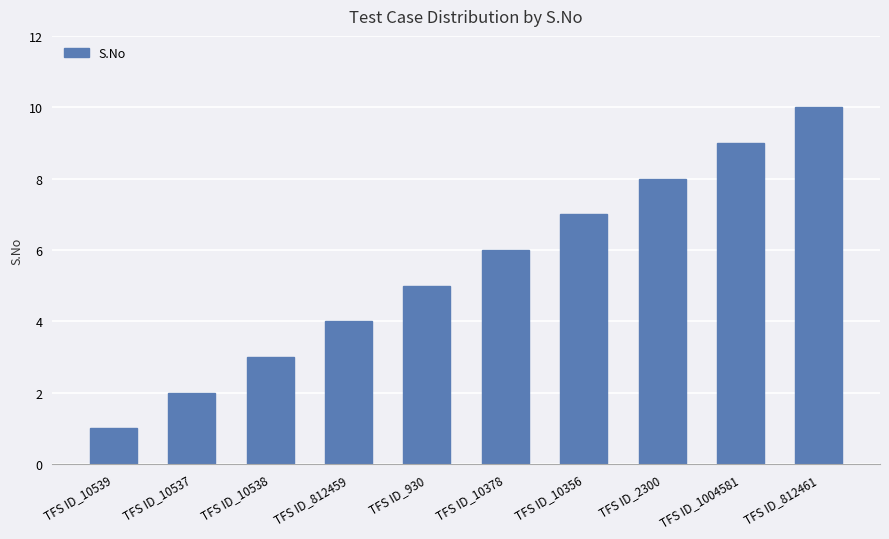

What is the average value?

6